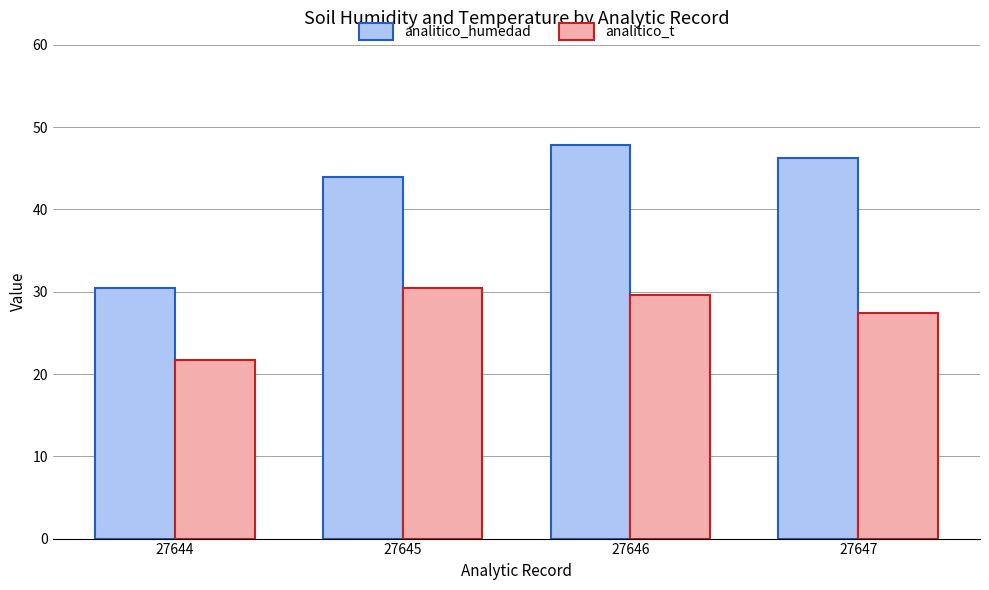

What is the average value of the analitico_t series?

27.3